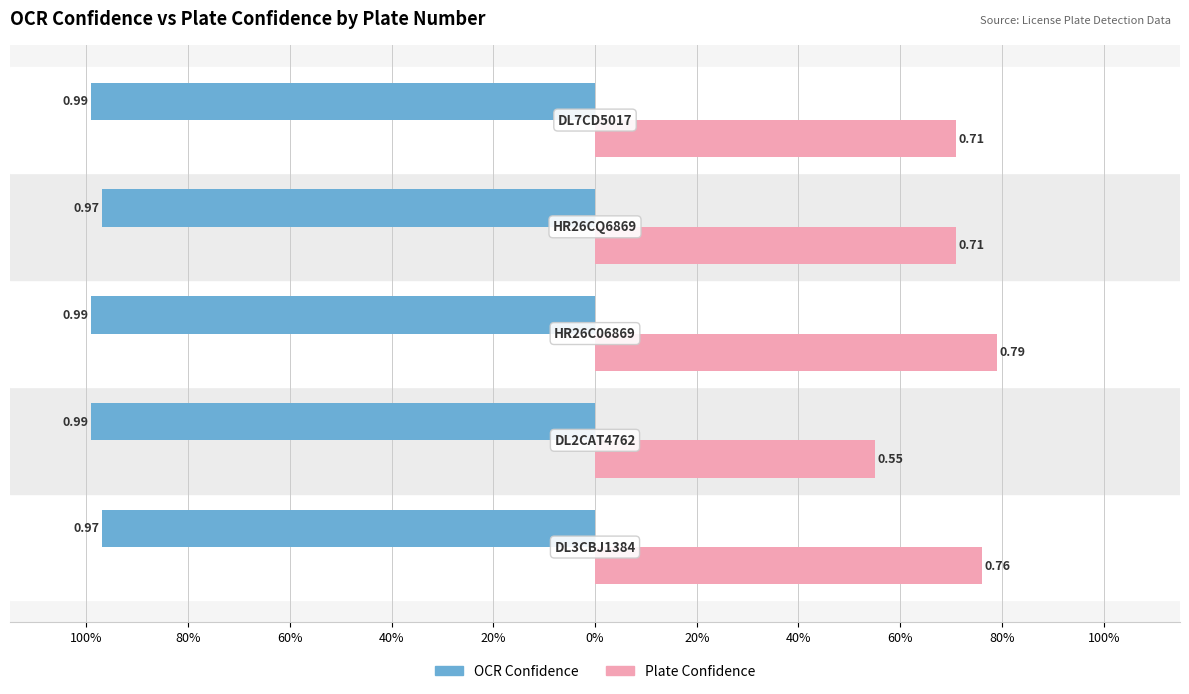

What are all the series names shown in the legend?

OCR Confidence, Plate Confidence